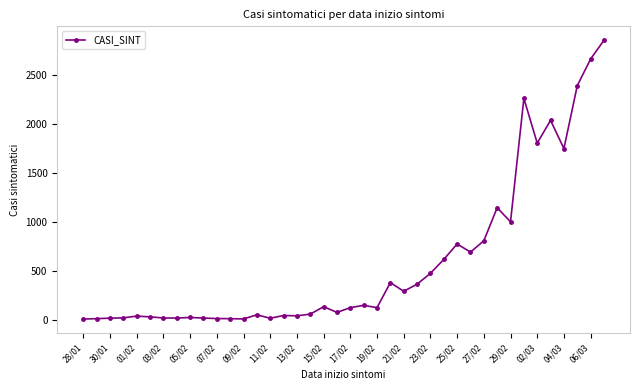

What is the maximum value shown in the chart?

2857